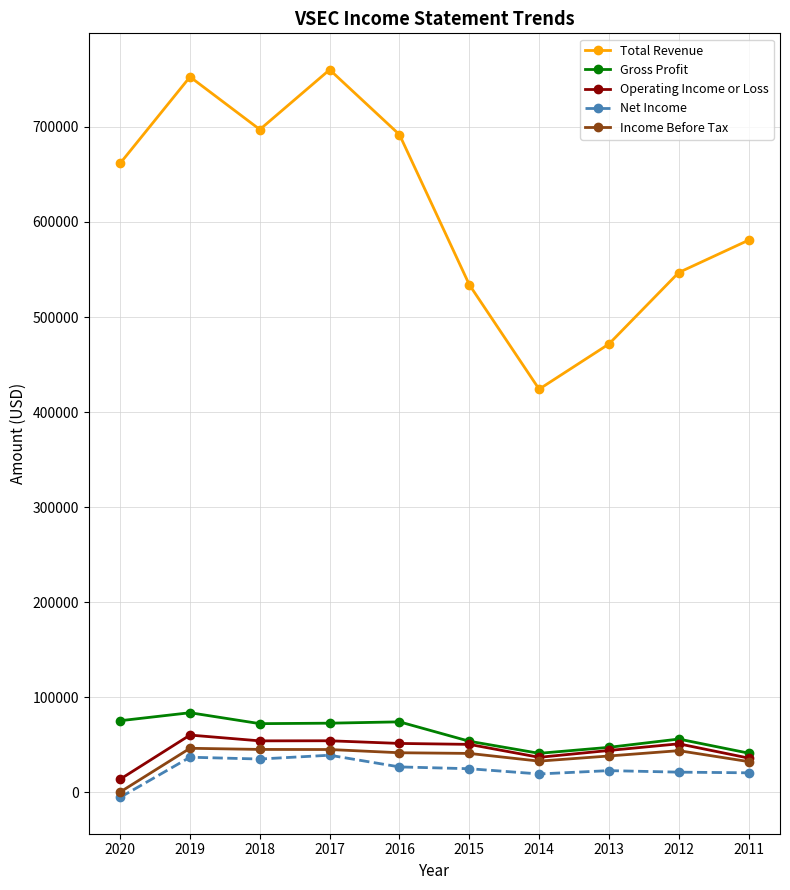

Rank the series at 2018 from highest to lowest value.

Total Revenue, Gross Profit, Operating Income or Loss, Income Before Tax, Net Income